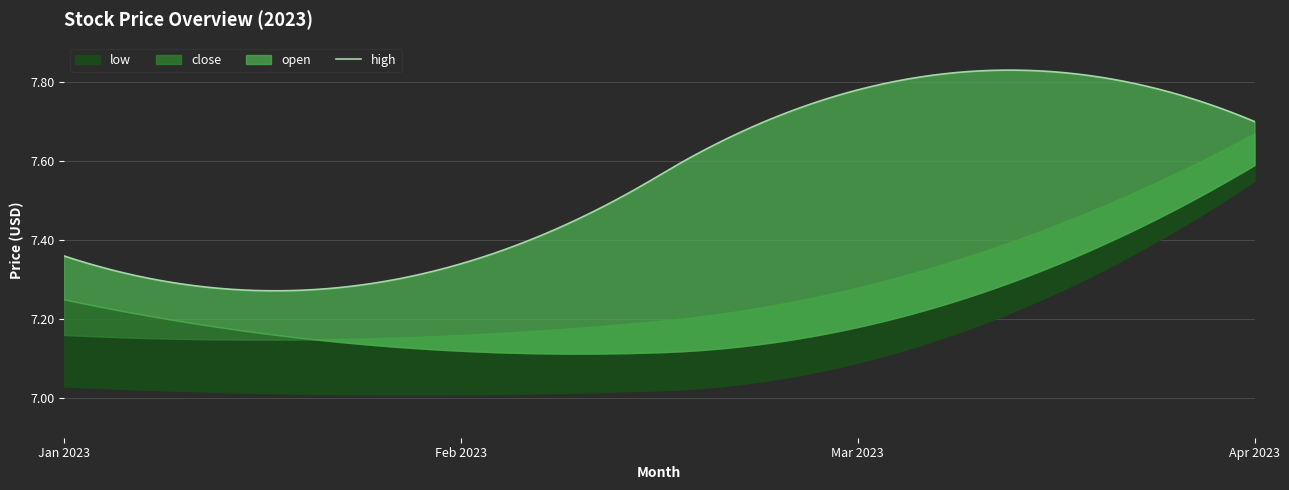

True or false: open has more than 2 points higher than both neighbors.

False